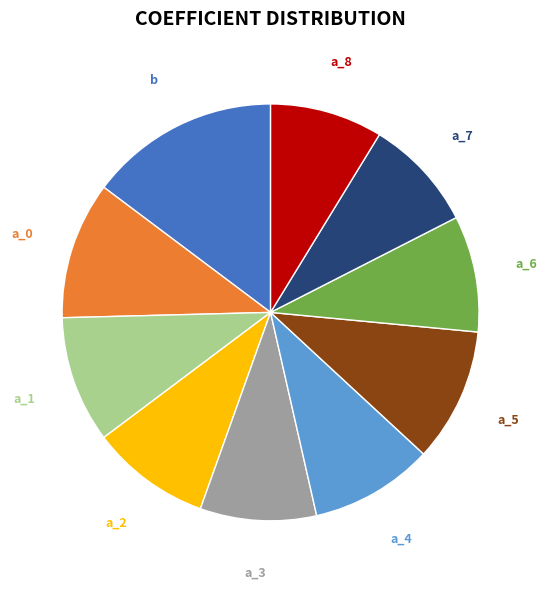

To the nearest percent, what is the average slice percentage?

10%